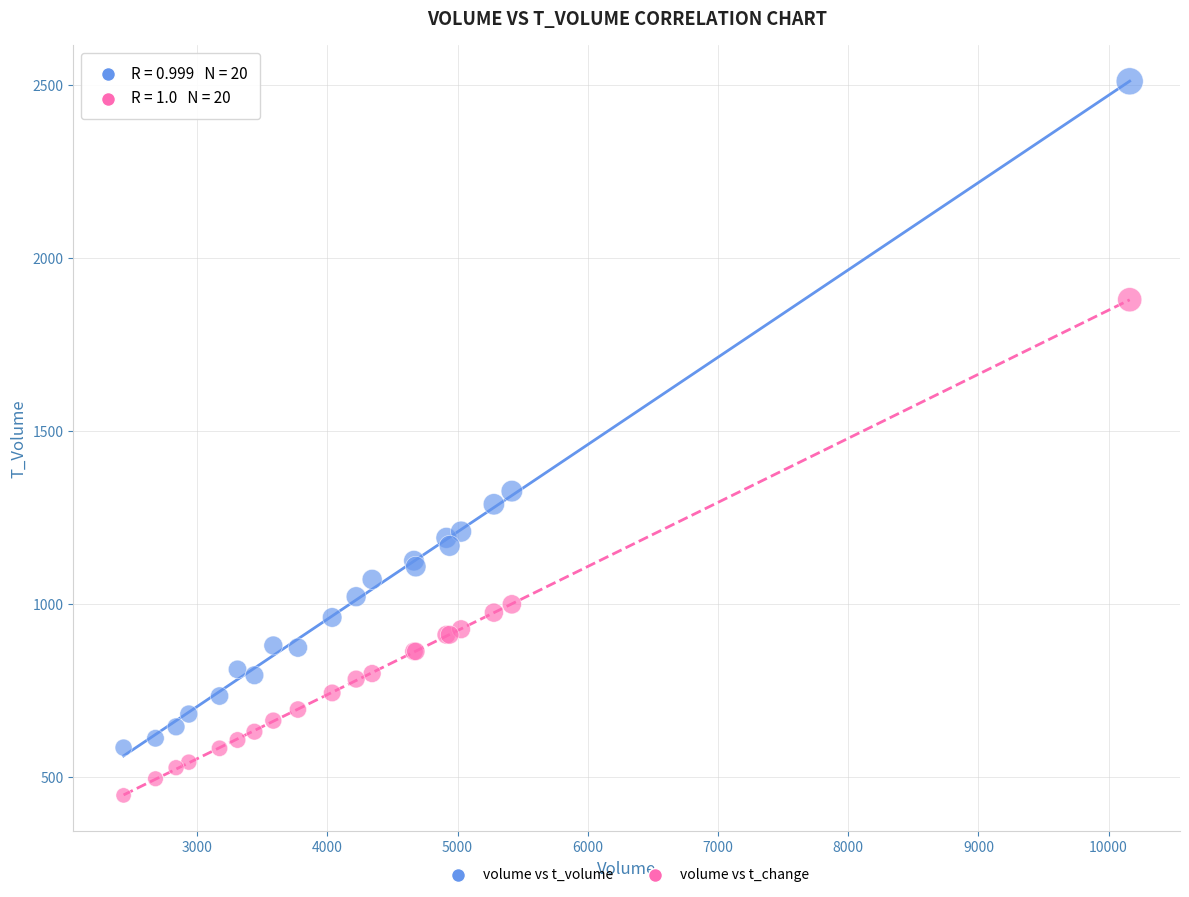

Which series reaches the maximum Y coordinate?

volume vs t_volume